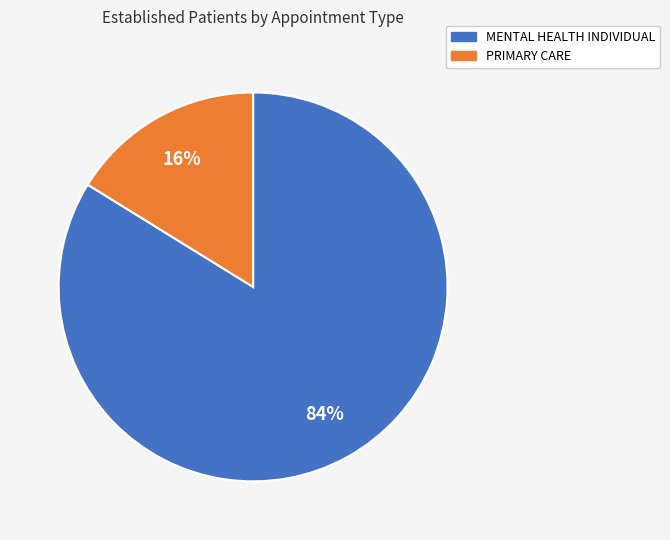

What is the majority slice?

MENTAL HEALTH INDIVIDUAL